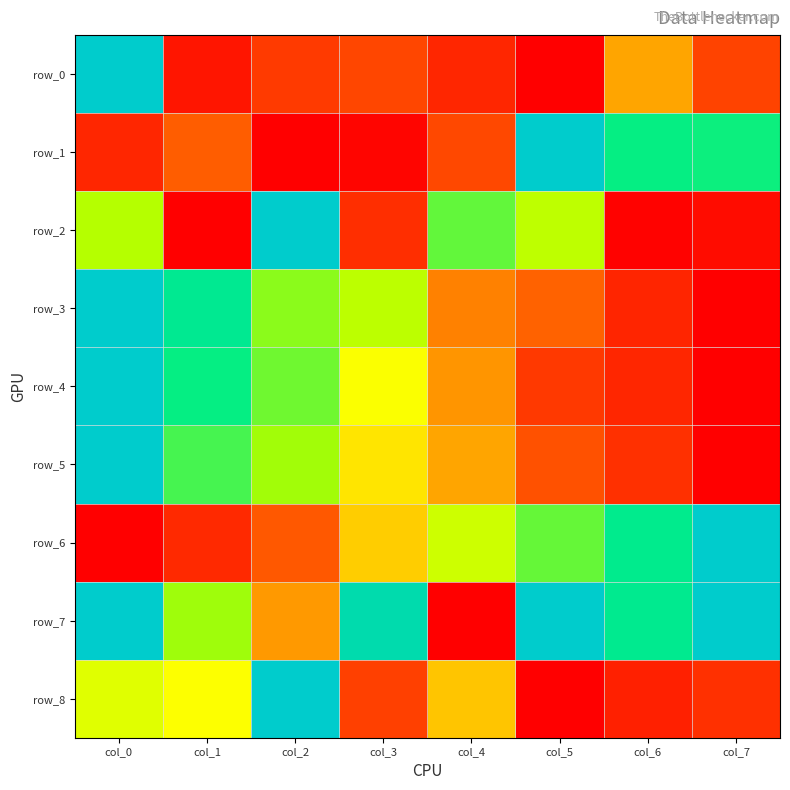

Which has a higher value, col_5 or col_4?

col_4